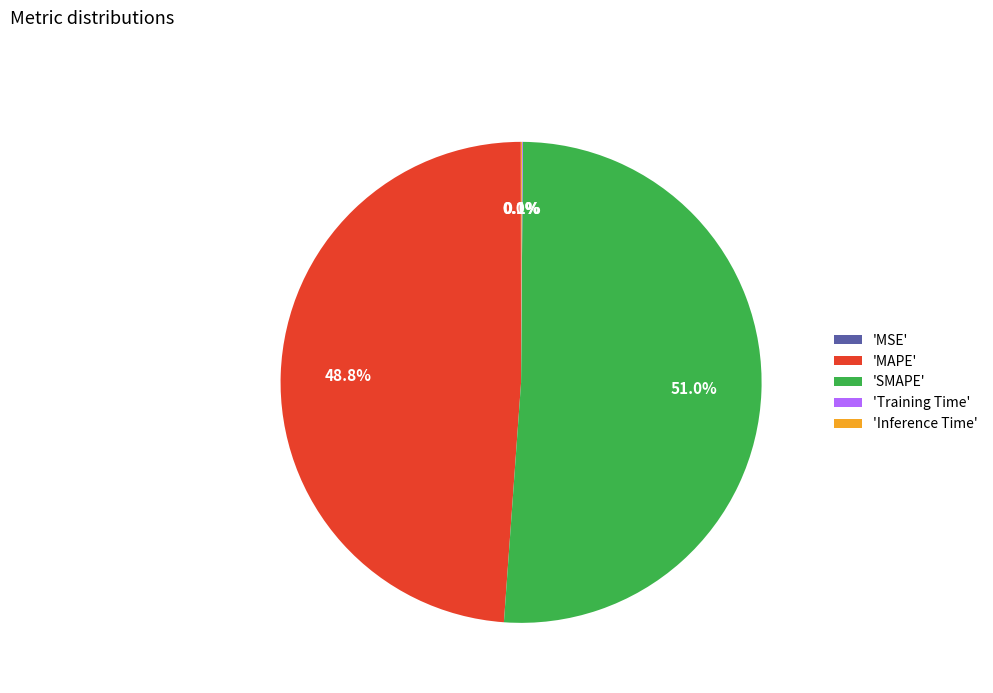

Which category accounts for the majority?

'SMAPE'